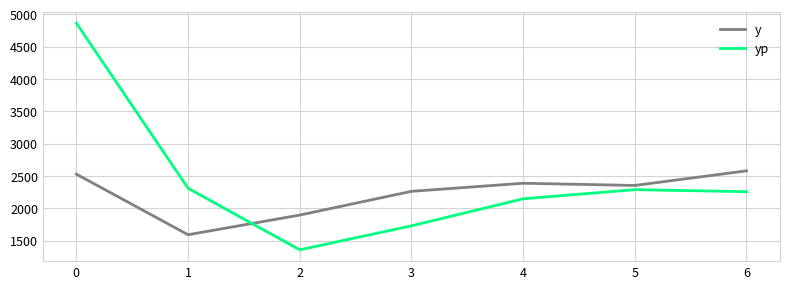

The value of yp at 3 is 1727.7. True or false?

True